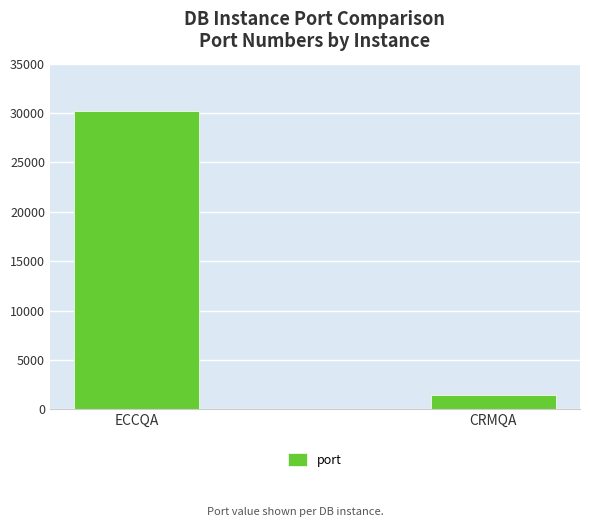

Does the chart contain any negative values?

No